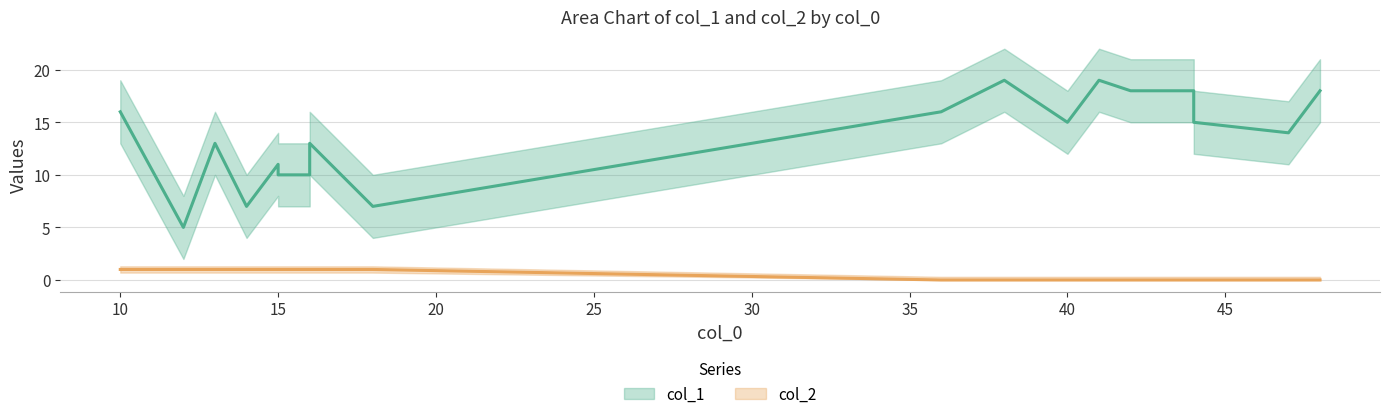

What is the approximate value of col_1 at 47?

14